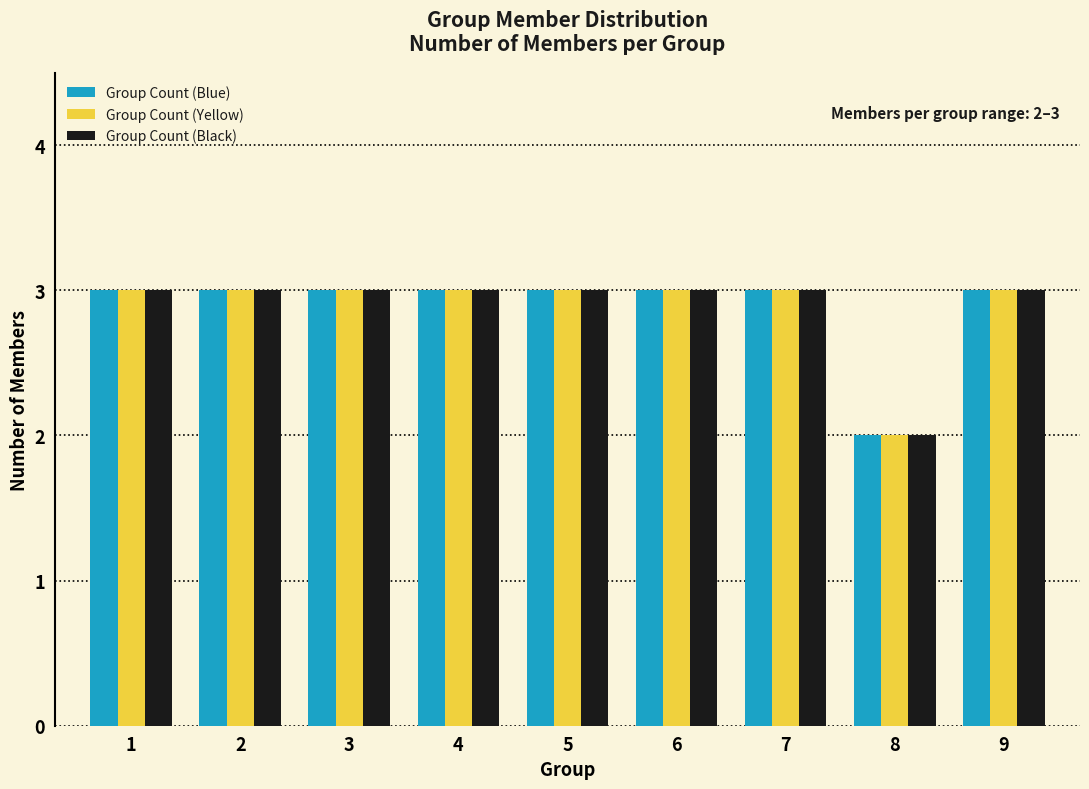

Reading right to left, extract all data points from this chart.

Group Count (Blue): 9=3	8=2	7=3	6=3	5=3	4=3	3=3	2=3	1=3
Group Count (Yellow): 9=3	8=2	7=3	6=3	5=3	4=3	3=3	2=3	1=3
Group Count (Black): 9=3	8=2	7=3	6=3	5=3	4=3	3=3	2=3	1=3